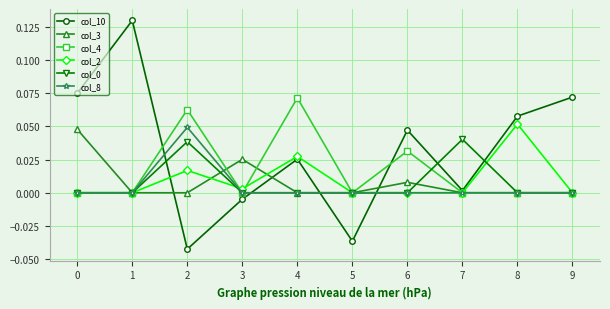

The col_4 series shows 0.0 at 6. True or false?

True